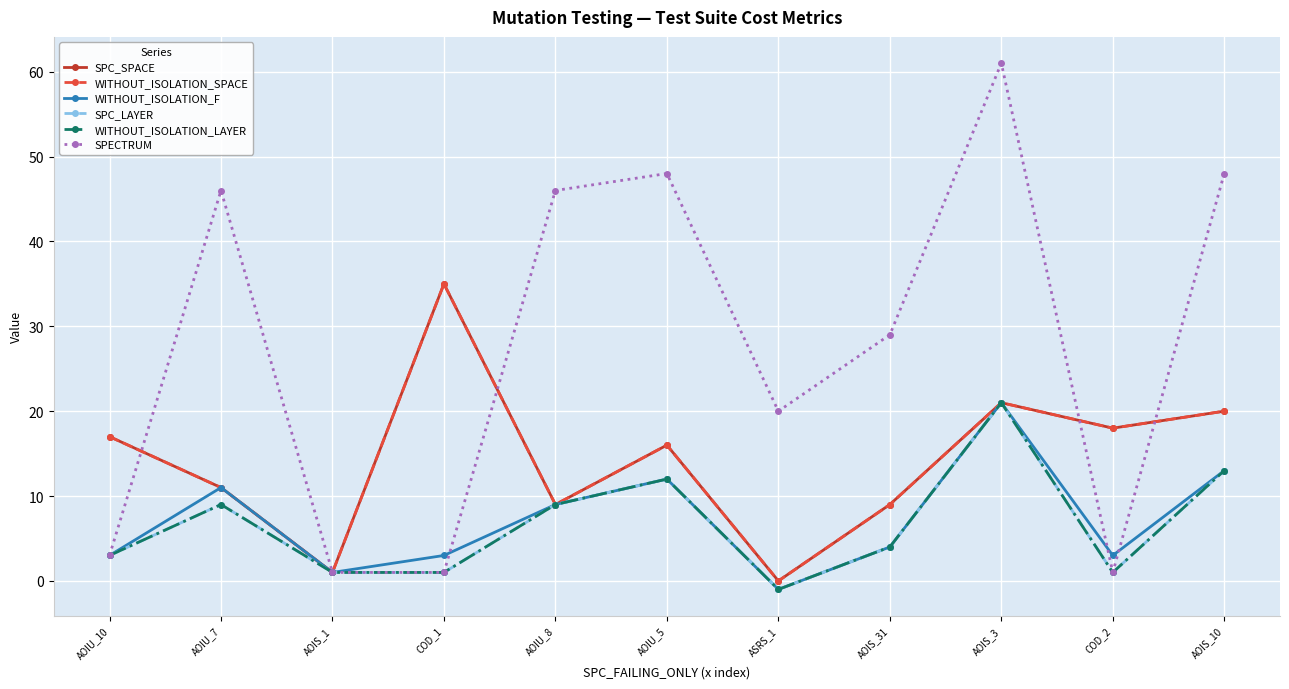

How many interior local peaks does the WITHOUT_ISOLATION_F series have?

3